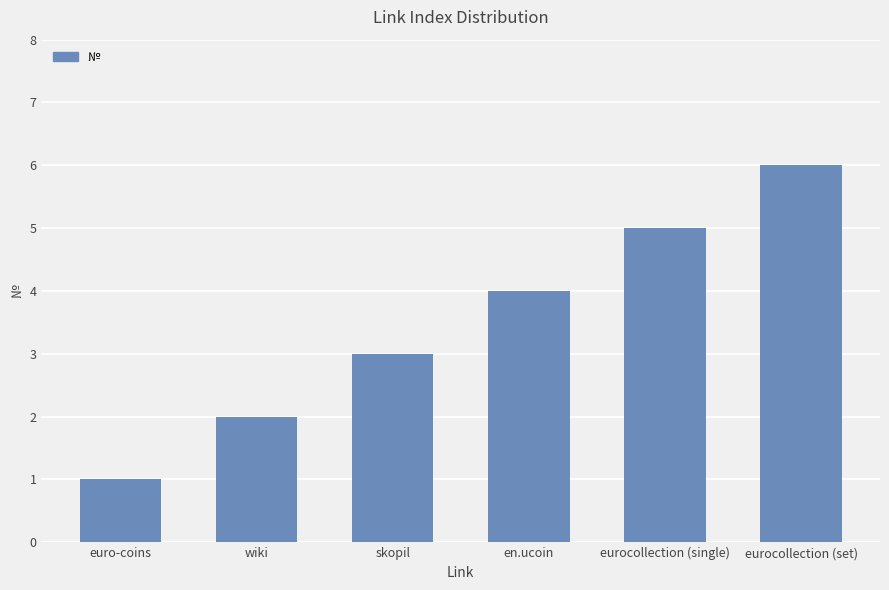

Does the chart contain stacked bars?

No